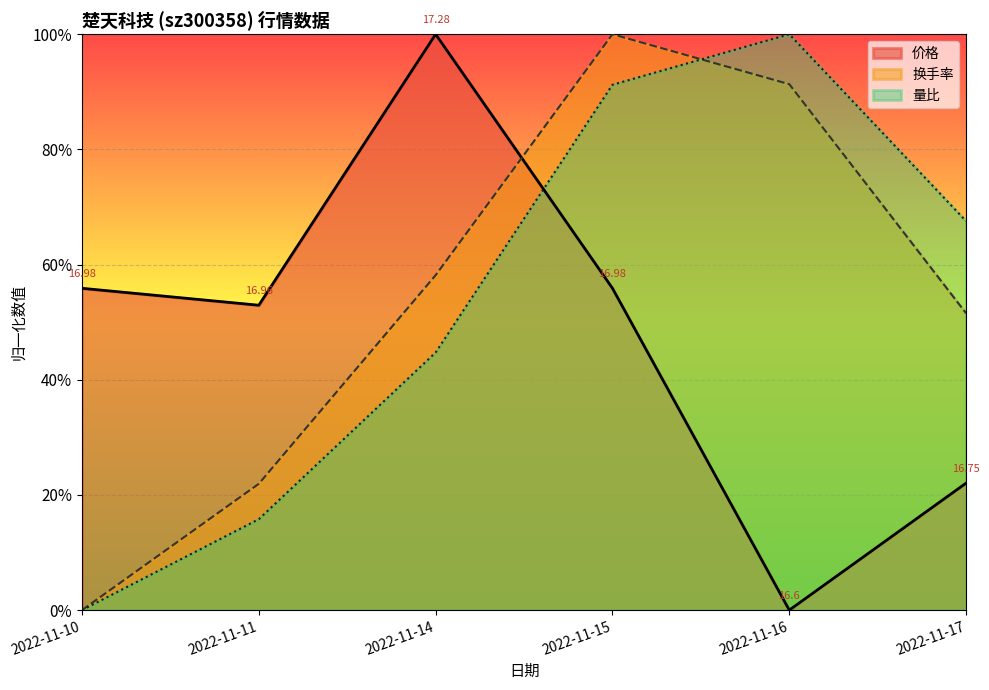

What is the approximate value of 价格 at 2022-11-14?

1.0